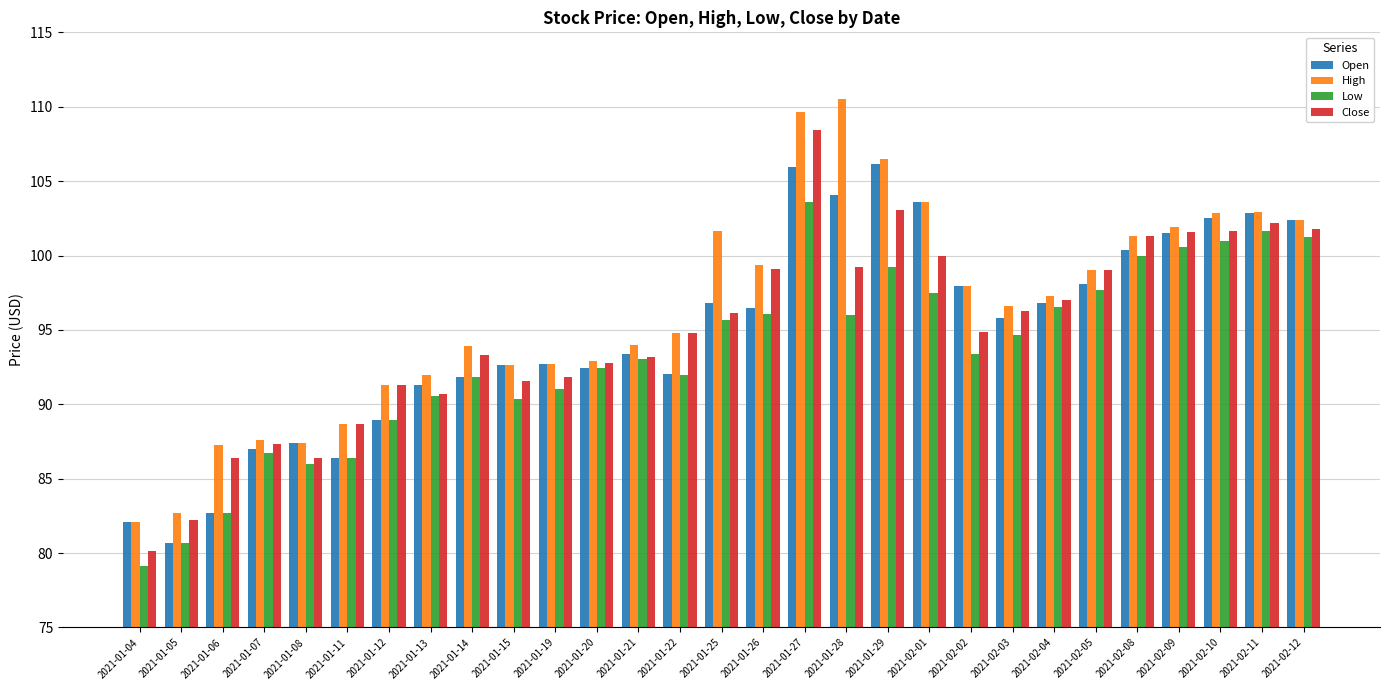

What is the value of the Low bar at the 12th from the left?

92.4